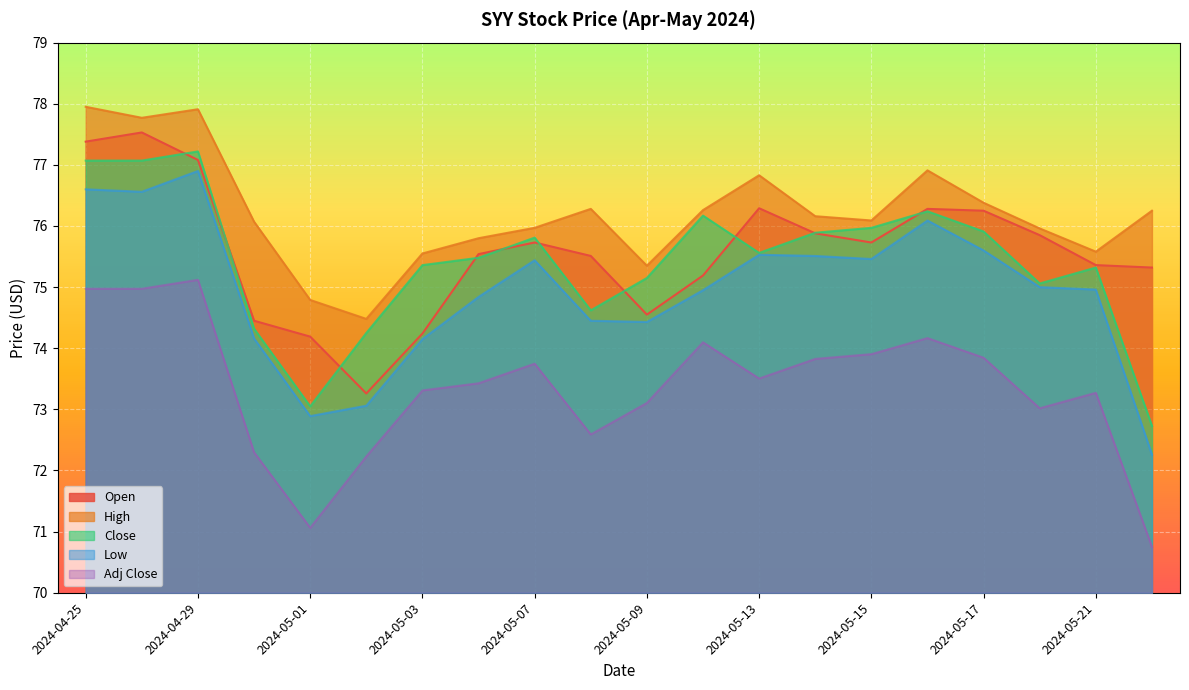

True or false: Open and High cross at least once.

False